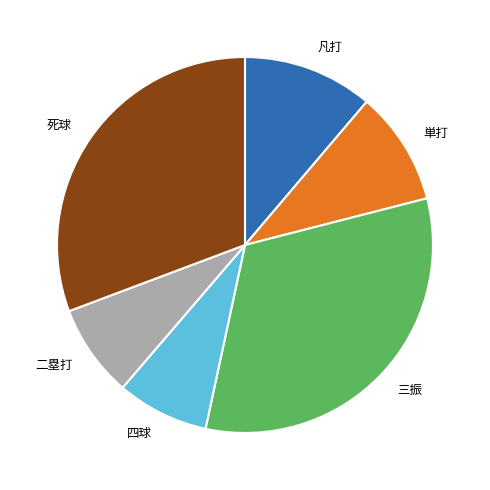

What is the largest slice in the pie chart?

三振